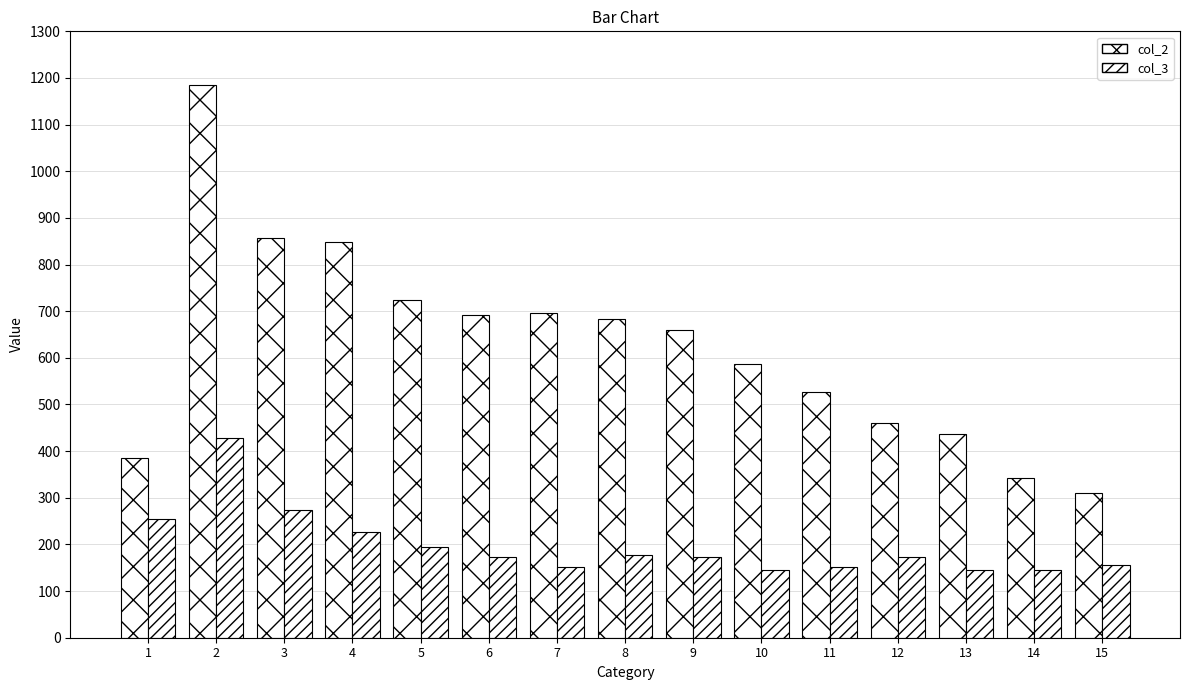

How many bars are there in total?

30